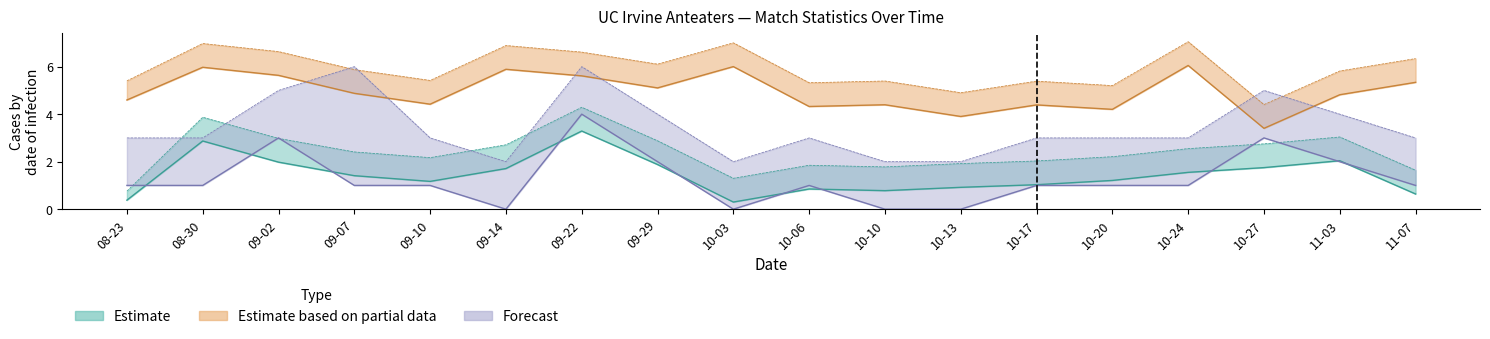

Is it true that Possession_upper (Partial) equals 5.4 at 09-10?

True